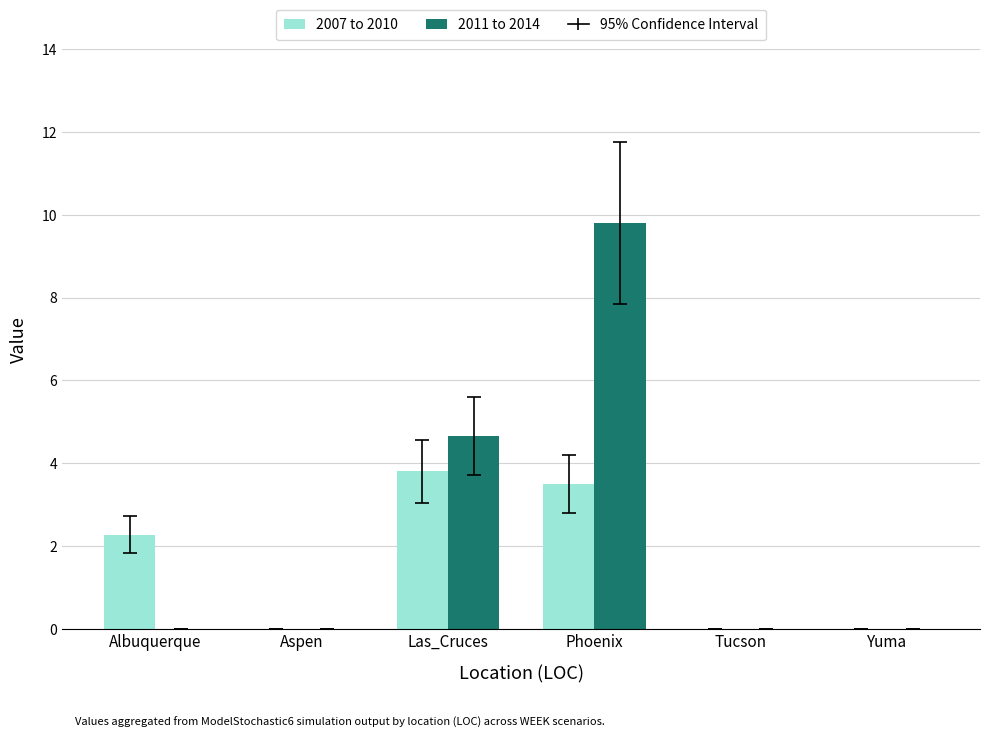

True or false: 2011 to 2014 has a value of 9.8 at Phoenix.

True